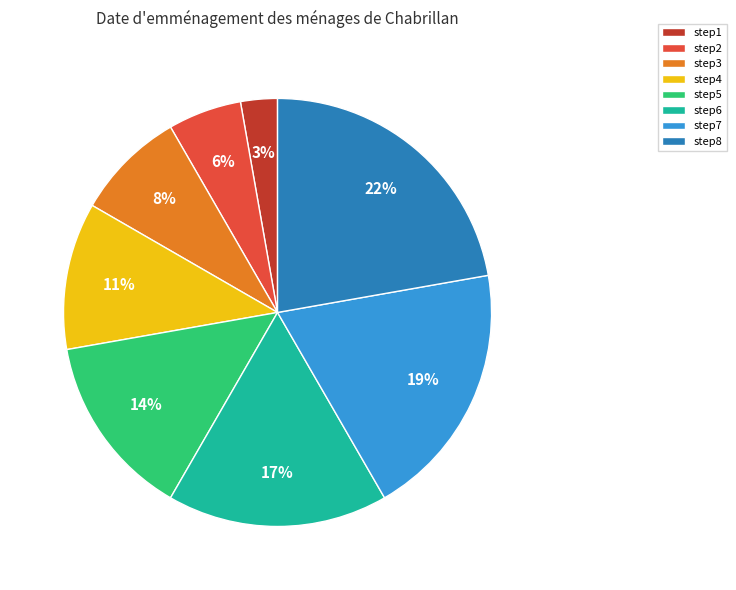

Combined, do step5 and step2 account for over 50%?

No